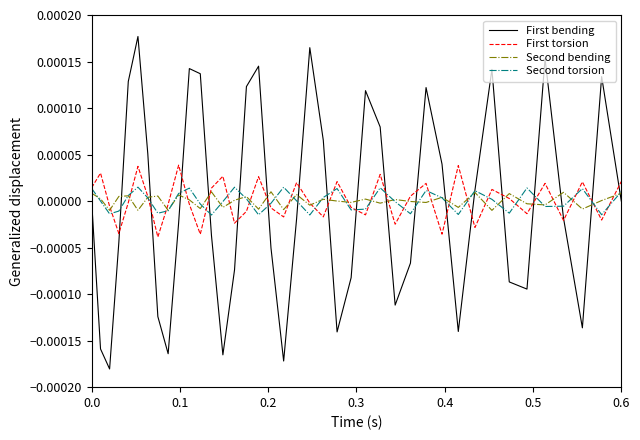

Count the number of data series in this chart.

4